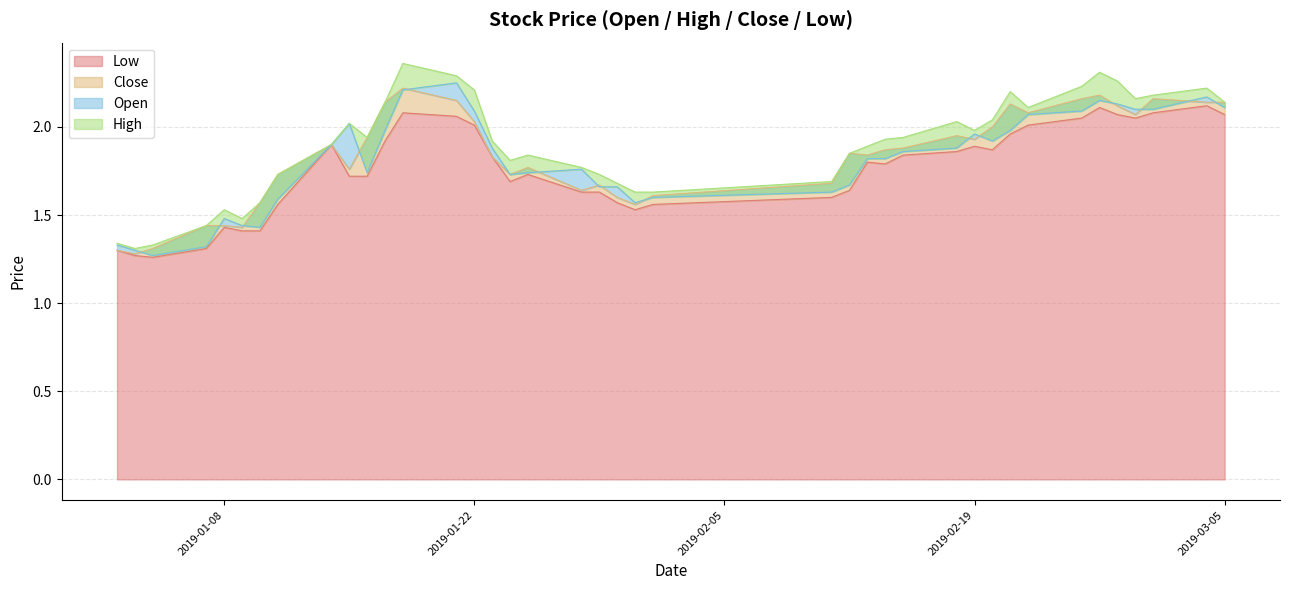

Which series has the largest total across all categories?

high